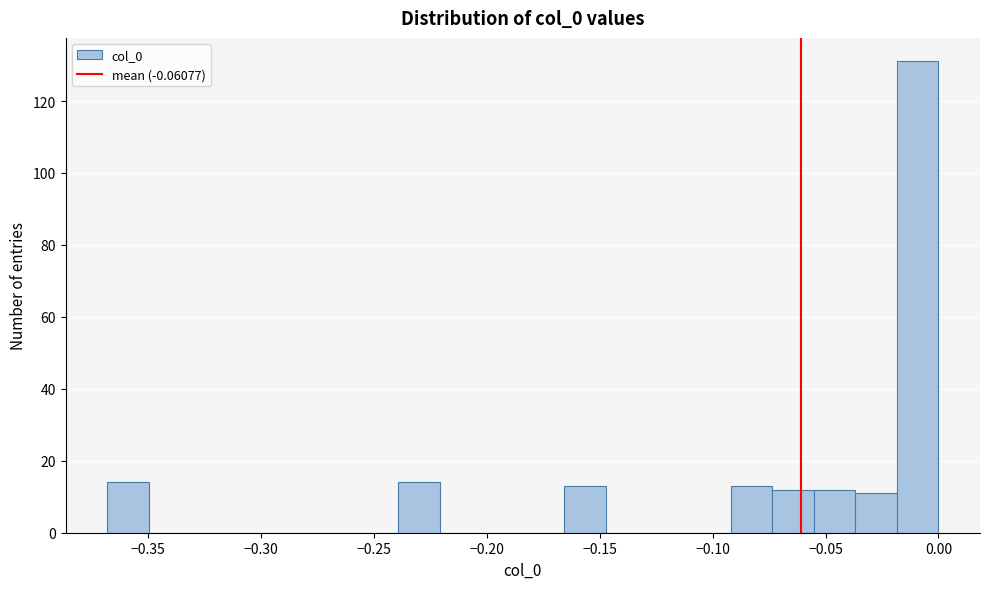

Read against the x-axis, roughly where is the centre of the tallest bar?

-0.010